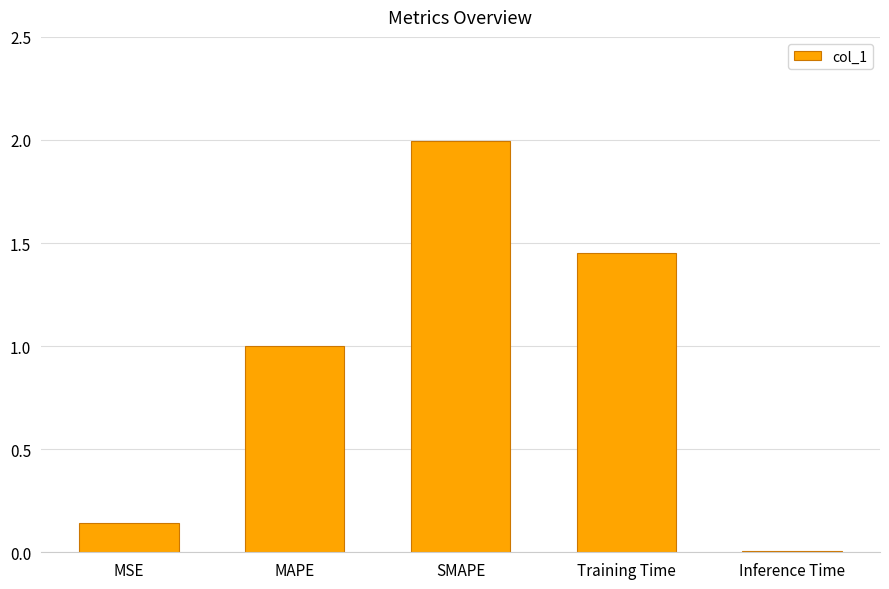

What is the difference between the second highest and second lowest values?

1.3